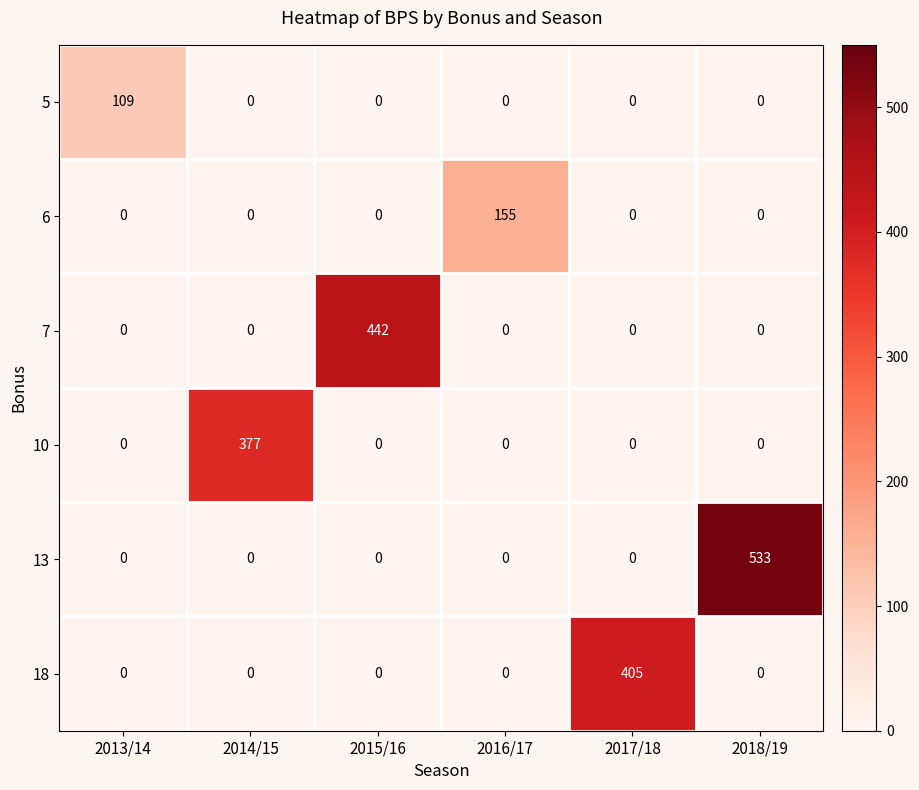

At which category is the sum across all series the highest?

2018/19